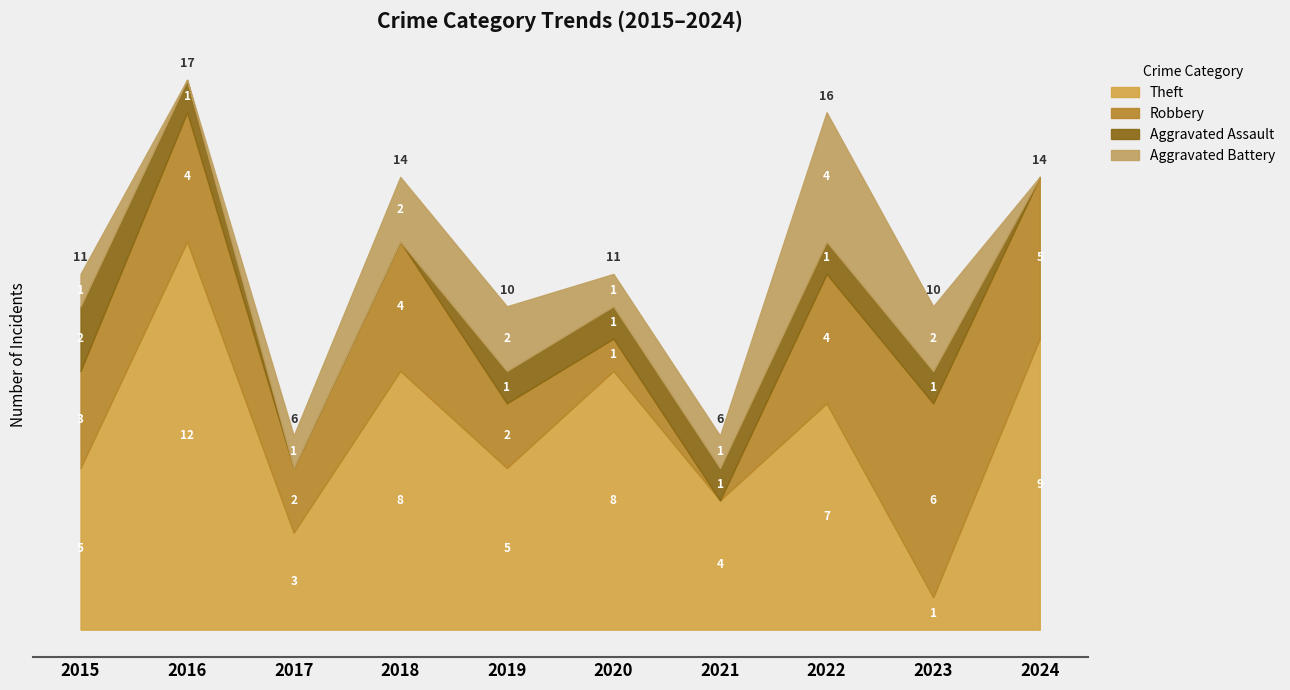

What is the maximum value shown in the chart?

12